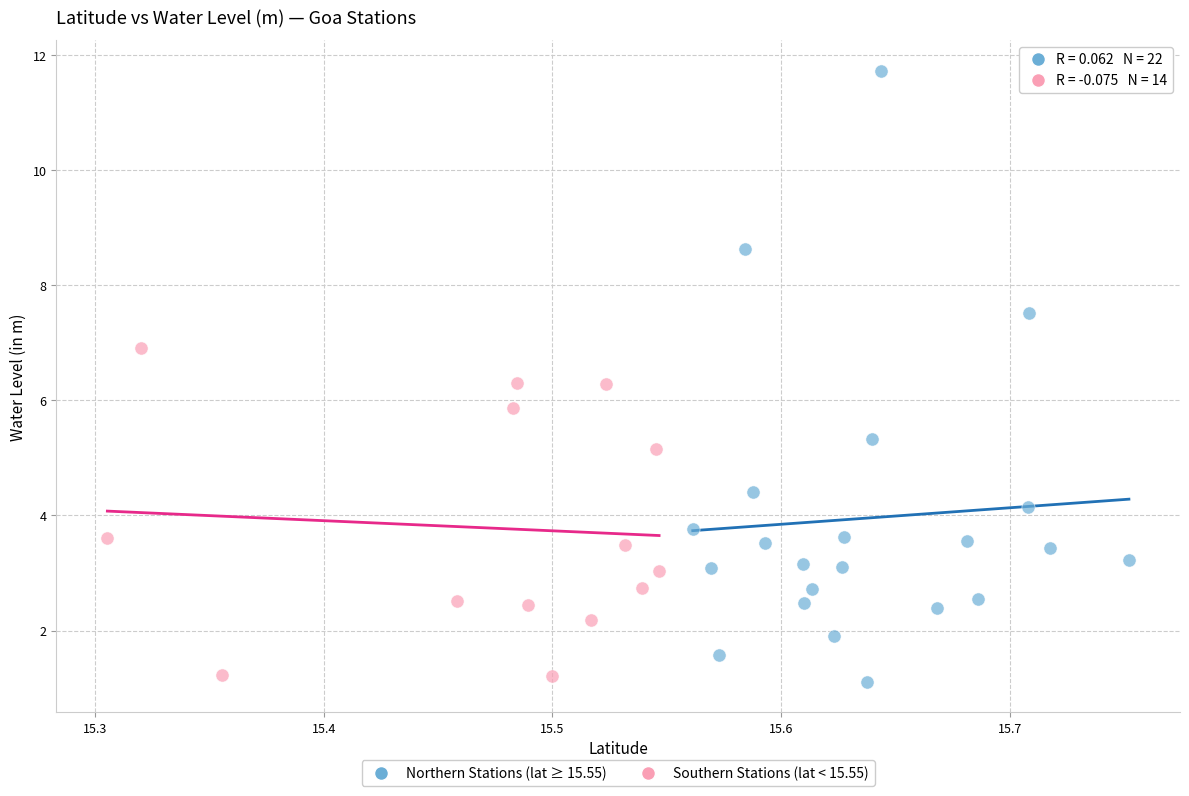

What are all the series names shown in the legend?

Northern Stations (lat ≥ 15.55), Southern Stations (lat < 15.55)